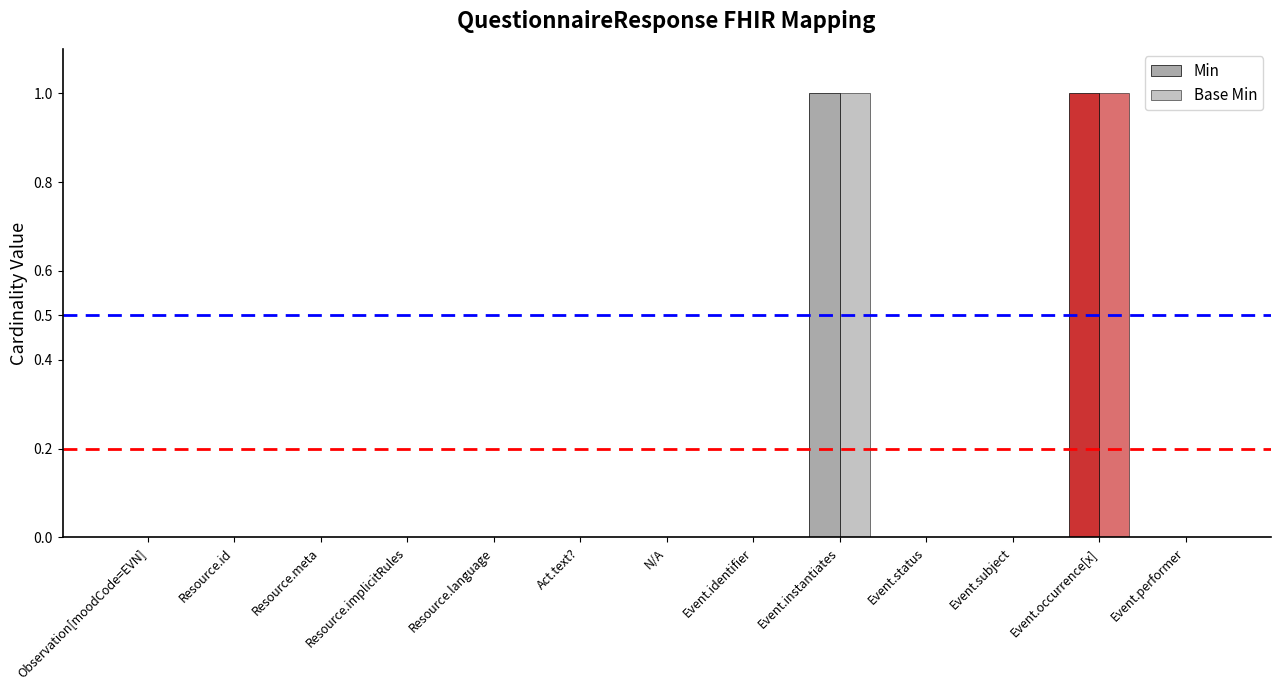

What is the label of the 10th bar from the left?

Event.status